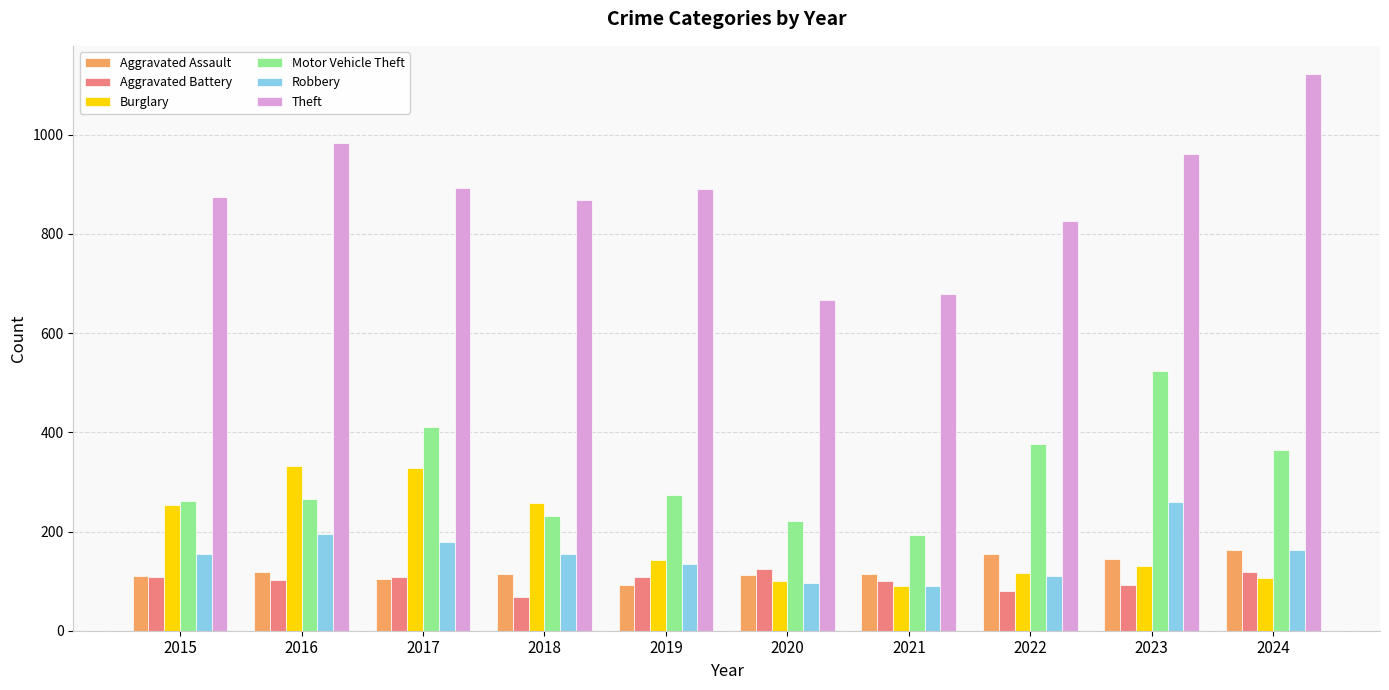

What value does the Robbery series have at 2019, to the nearest 10?

140